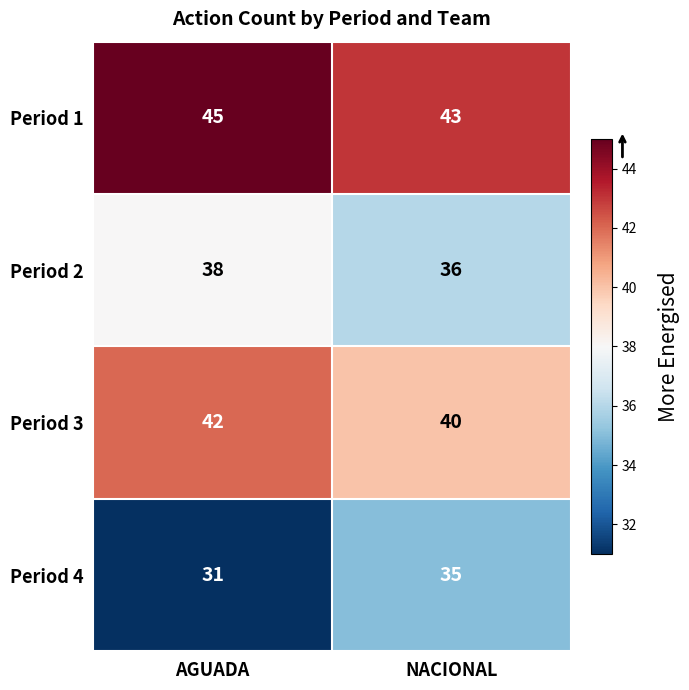

Between AGUADA and NACIONAL, which series saw the biggest shift?

Period 4